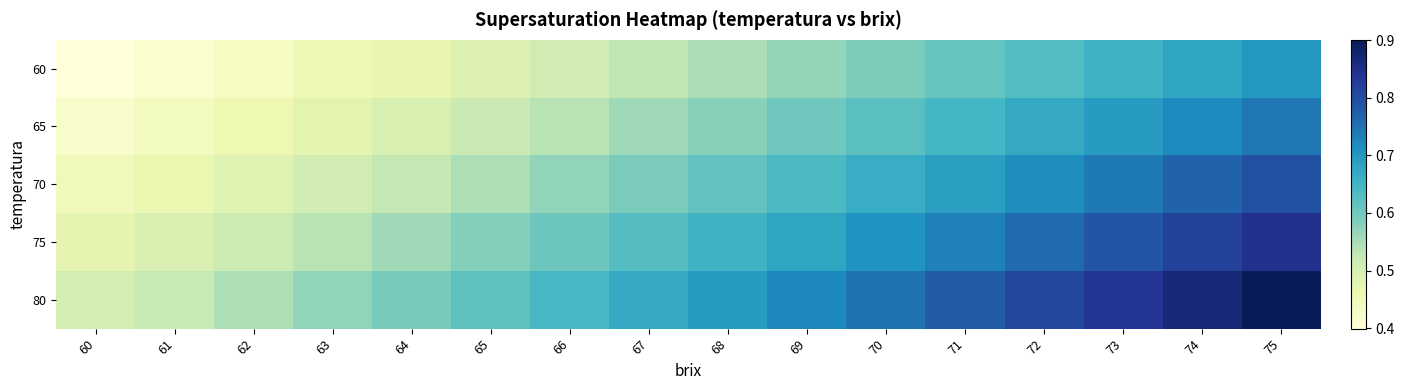

Which series has the largest total across all categories?

80